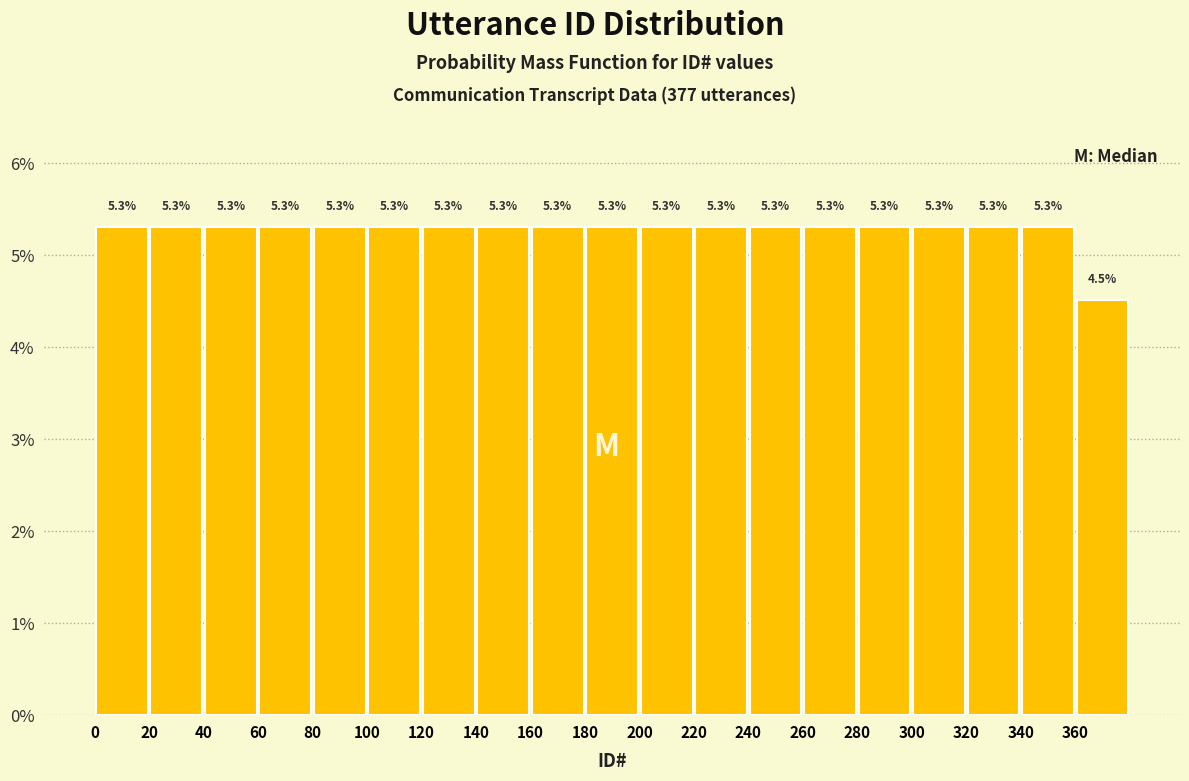

Reading left to right, transcribe this chart: for each bar, give the range it covers on the x-axis and its height.

0 to 20: 5.3
20 to 40: 5.3
40 to 60: 5.3
60 to 80: 5.3
80 to 100: 5.3
100 to 120: 5.3
120 to 140: 5.3
140 to 160: 5.3
160 to 180: 5.3
180 to 200: 5.3
200 to 220: 5.3
220 to 240: 5.3
240 to 260: 5.3
260 to 280: 5.3
280 to 300: 5.3
300 to 320: 5.3
320 to 340: 5.3
340 to 360: 5.3
360 to 380: 4.5